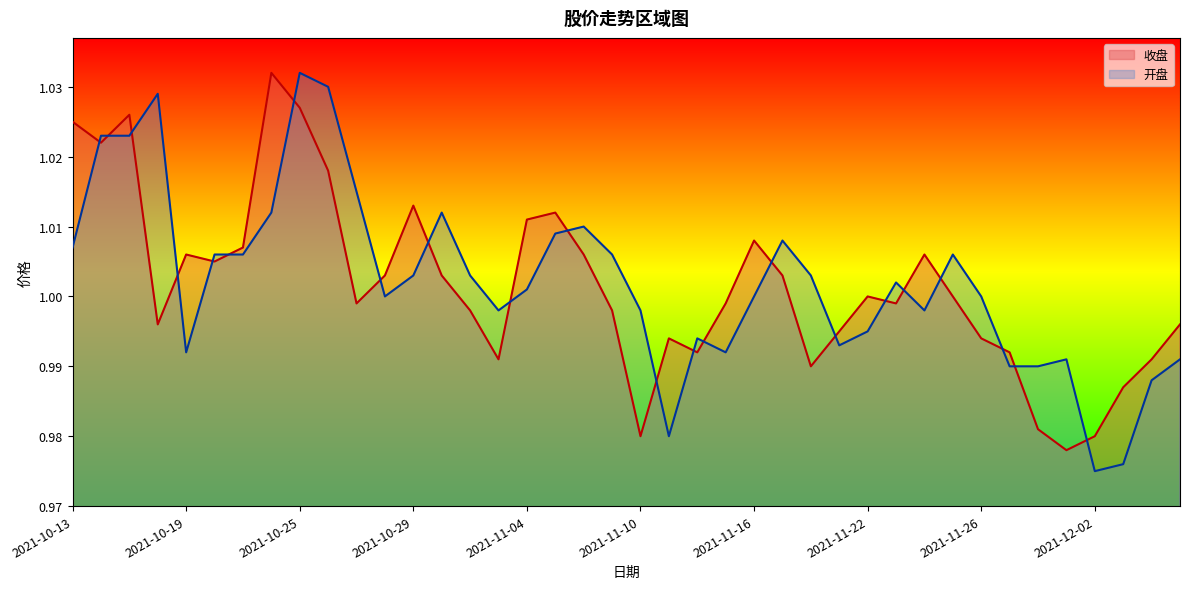

Between which two adjacent categories do 收盘 and 开盘 first intersect?

2021-10-13 and 2021-10-14